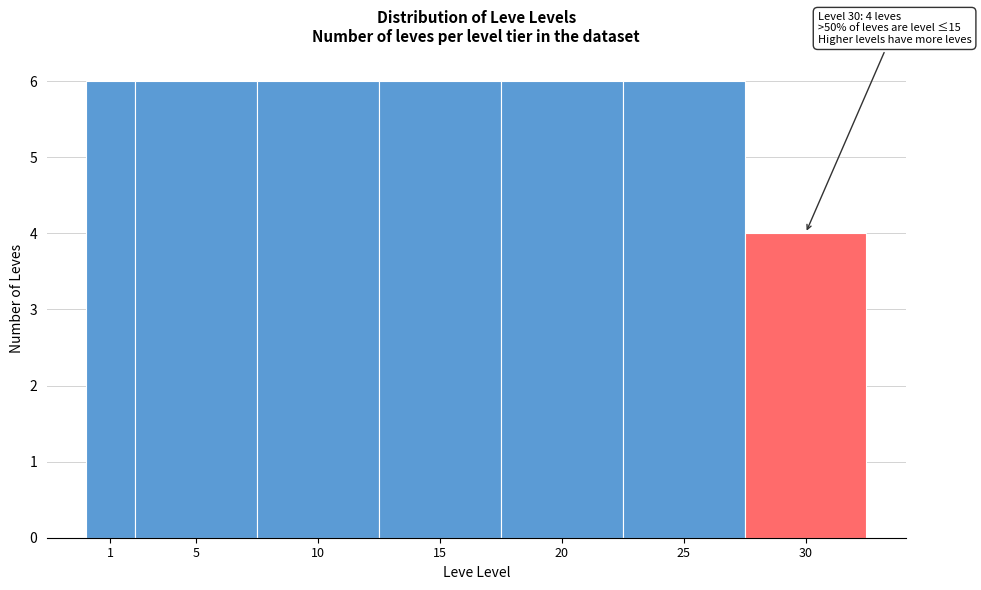

Reading left to right, transcribe all the data shown in this chart.

1=6	5=6	10=6	15=6	20=6	25=6	30=4